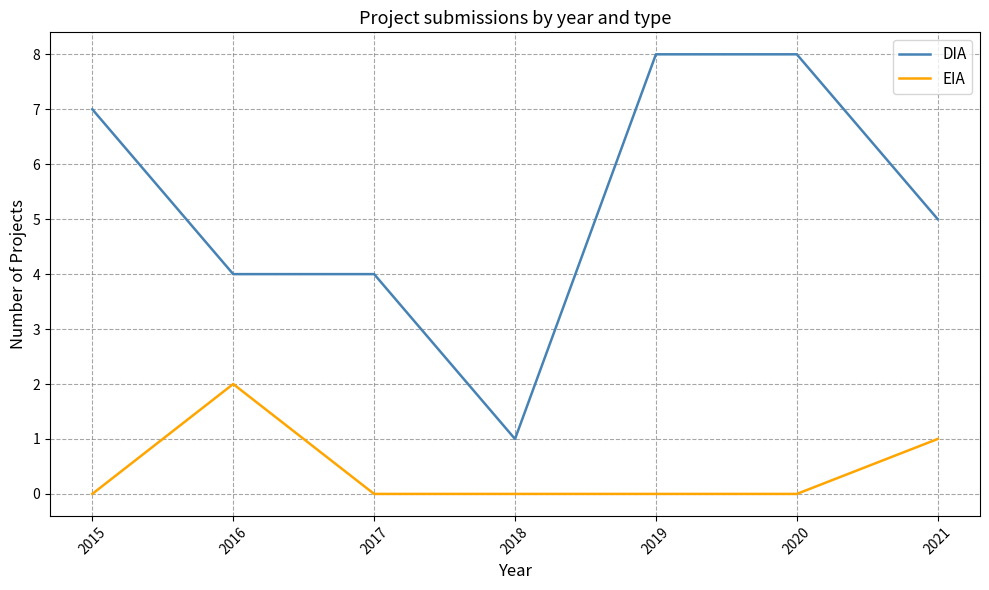

At which label is EIA closest to 1?

2021